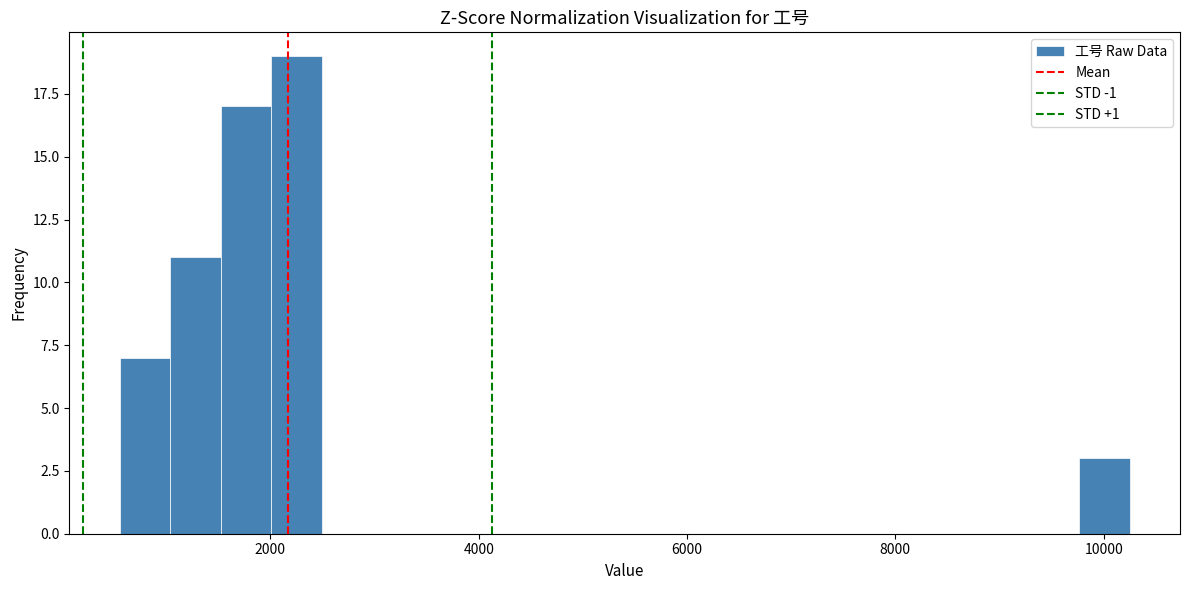

Read against the x-axis, roughly where is the centre of the tallest bar?

2200